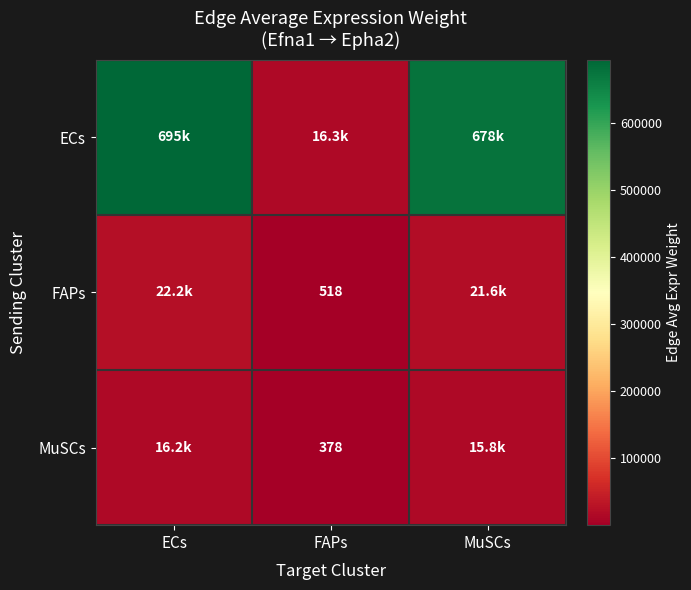

How many distinct data groups are displayed?

3